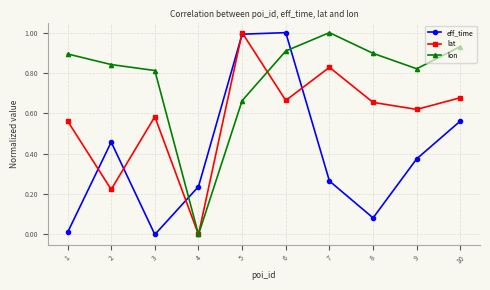

The value of lon at 4 is 0.4. True or false?

False